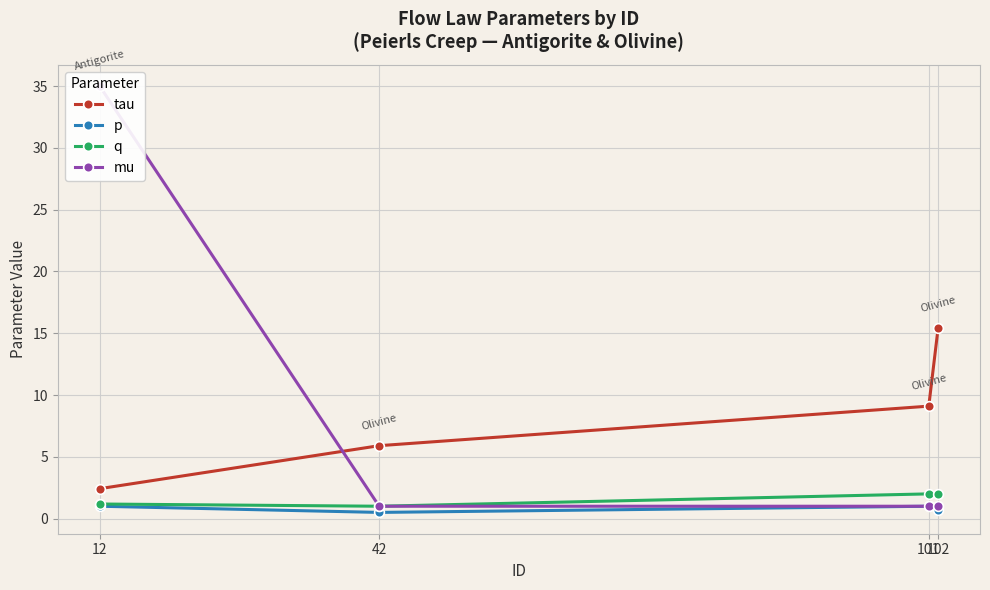

After their last crossing, which series has the higher values: mu or tau?

tau